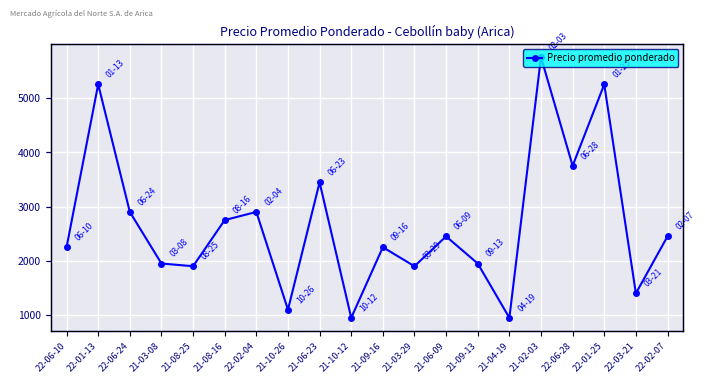

What is the ratio of the value at 22-06-28 to the value at 21-09-13?

1.9